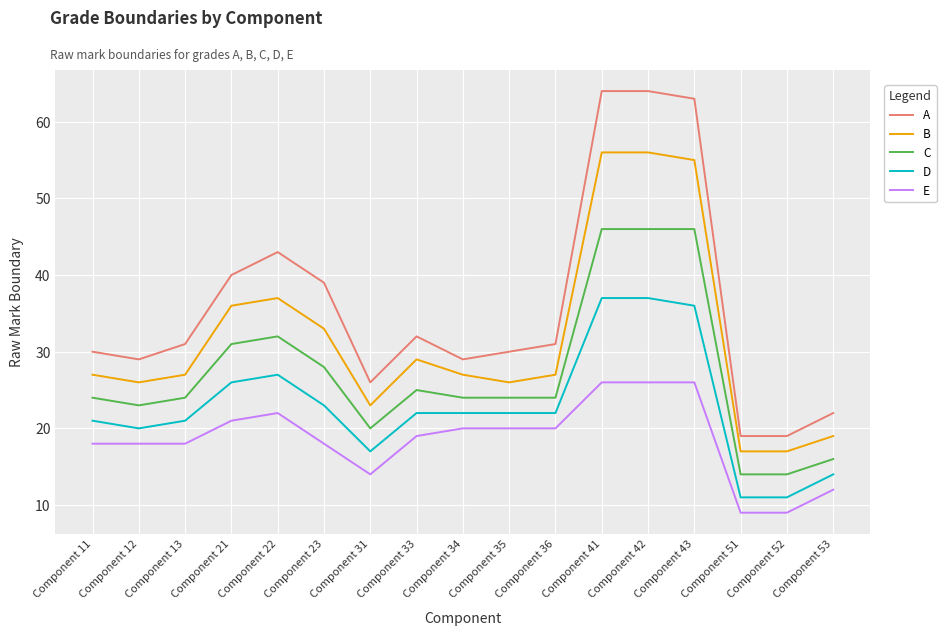

True or false: E has a value of 18 at Component 13.

True